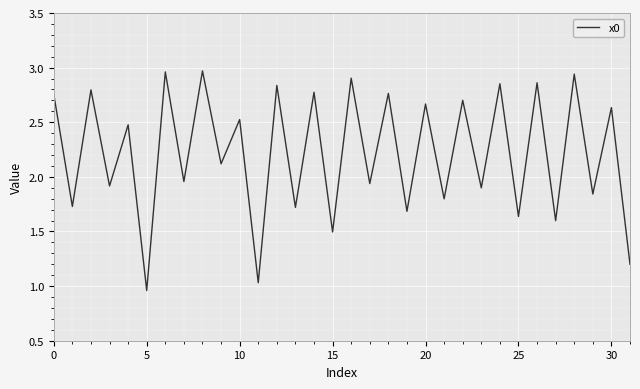

How many lines are shown in the chart?

1